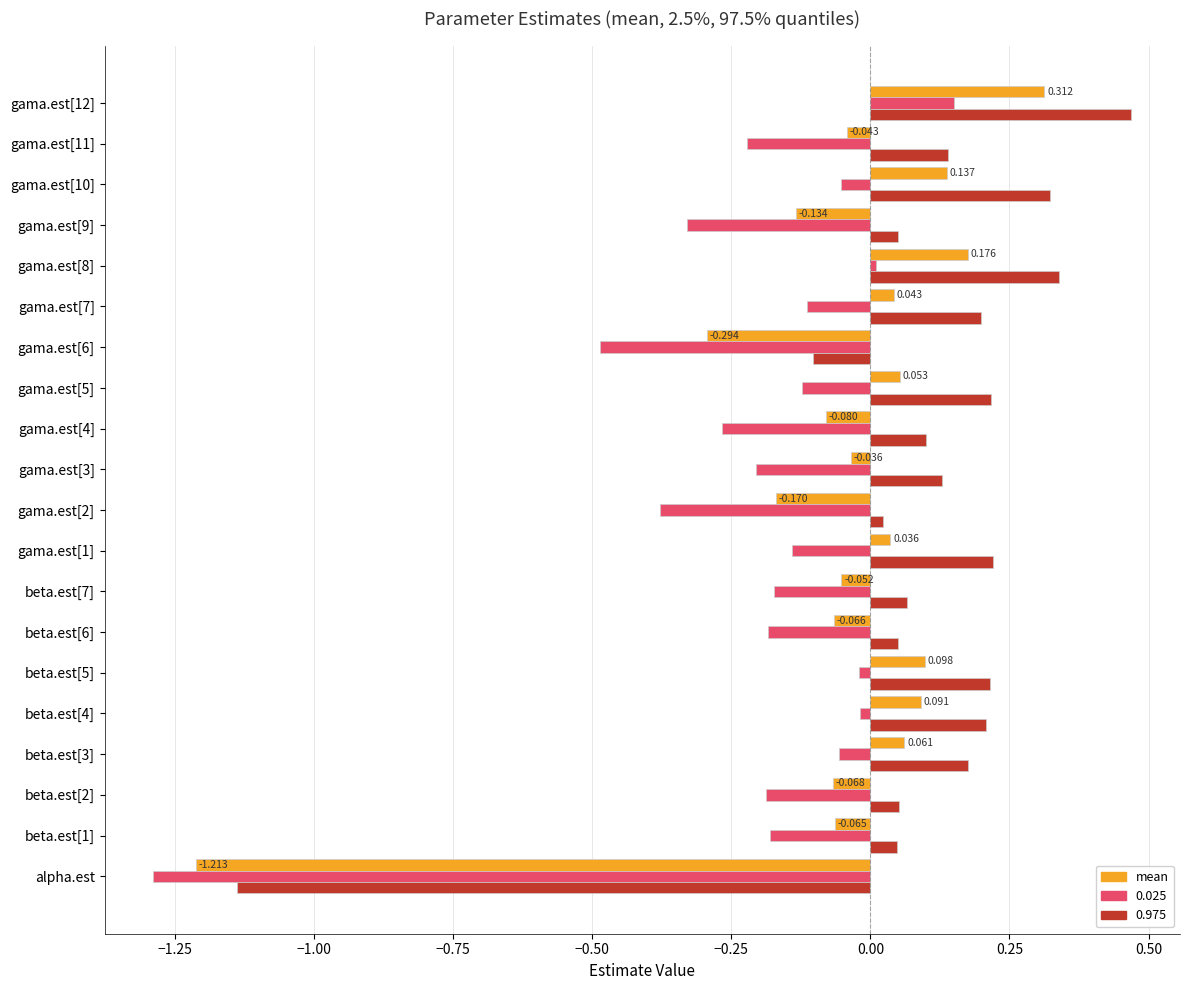

Which category has the lowest value in the 0.025 series?

alpha.est